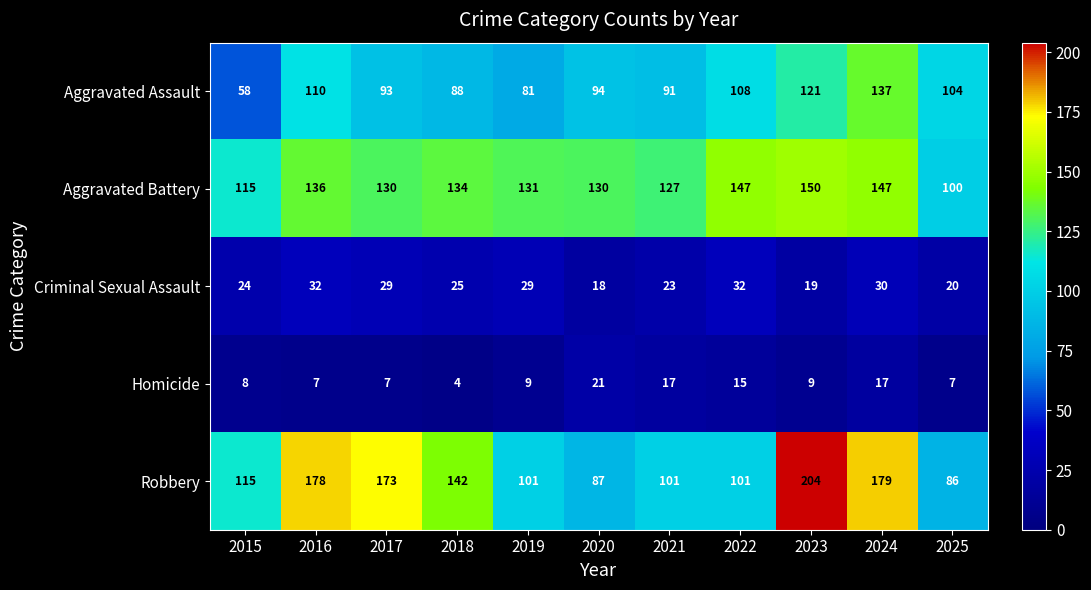

At how many categories does at least one series exceed 45?

11